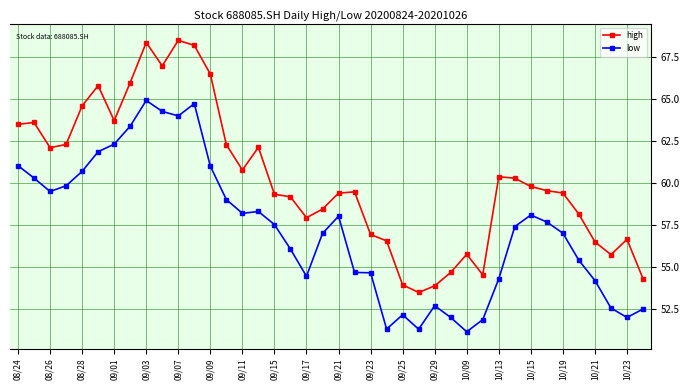

What is the maximum value for low?

64.9